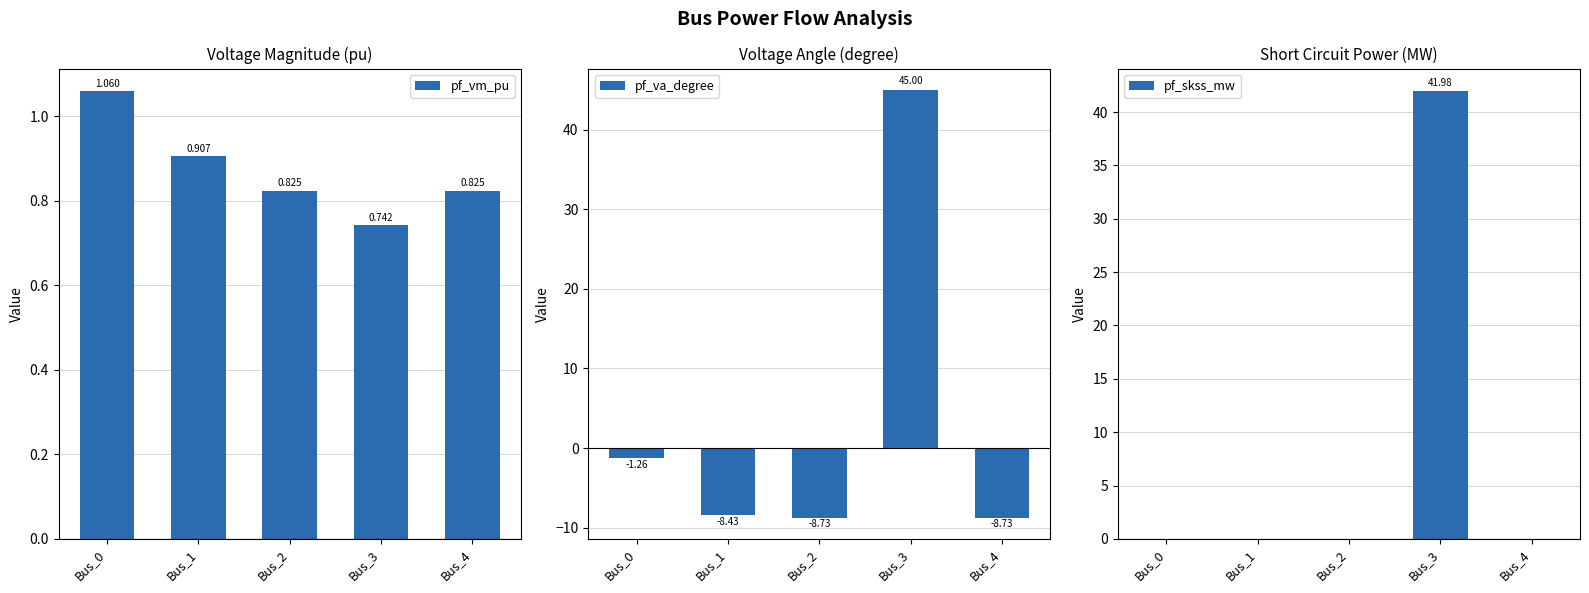

At Bus_4, list the series in order from smallest to largest.

pf_va_degree, pf_skss_mw, pf_vm_pu